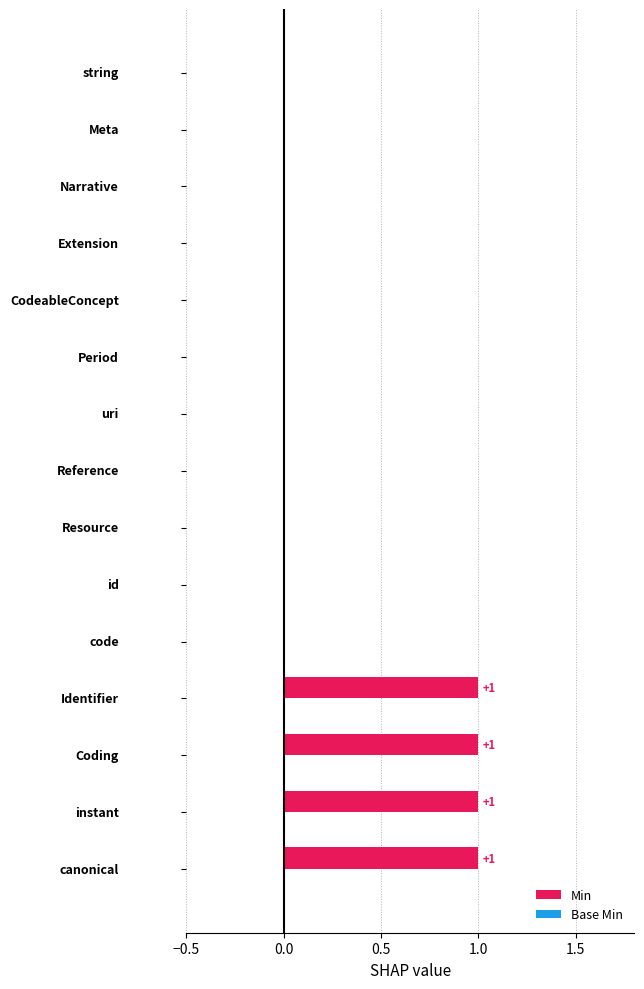

How many distinct data groups are displayed?

1